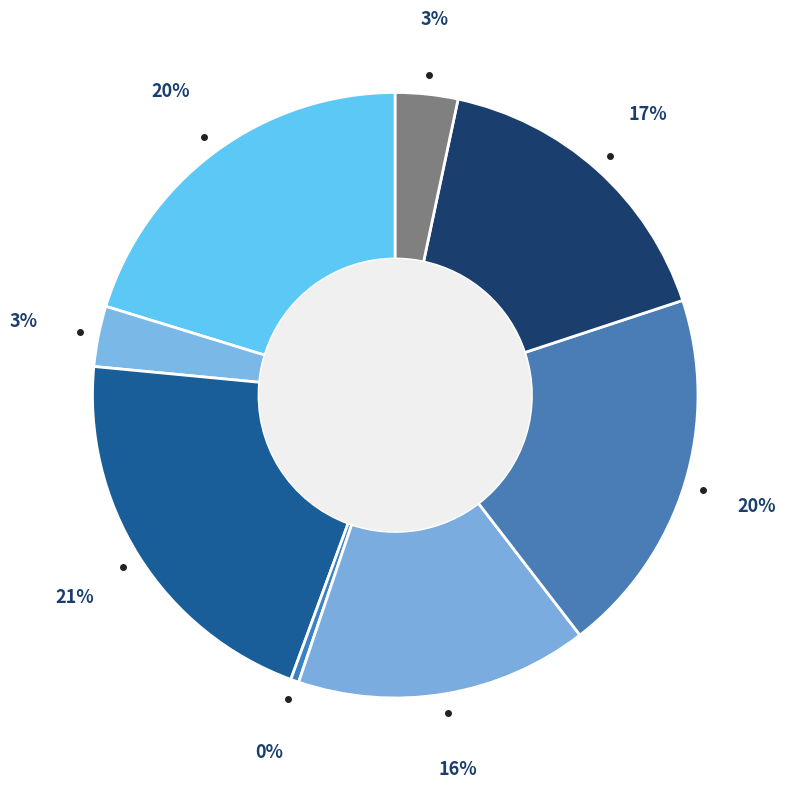

How many slices are in this pie chart?

8